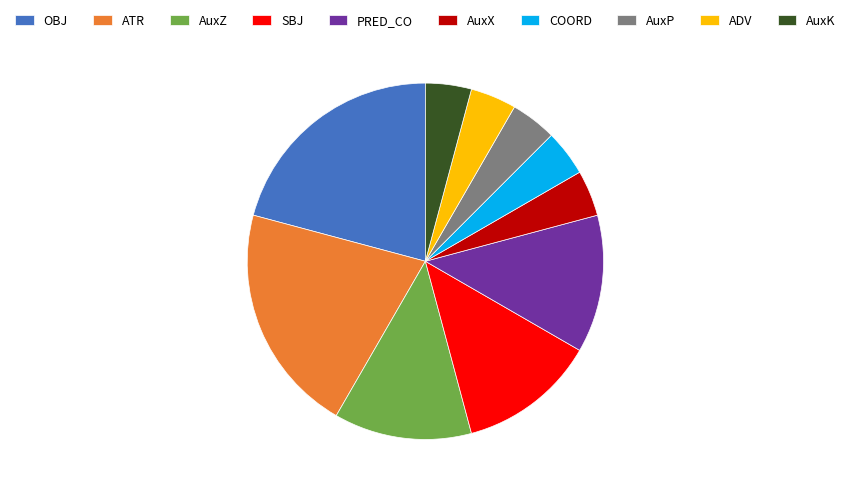

Which has a higher value, AuxP or PRED_CO?

PRED_CO